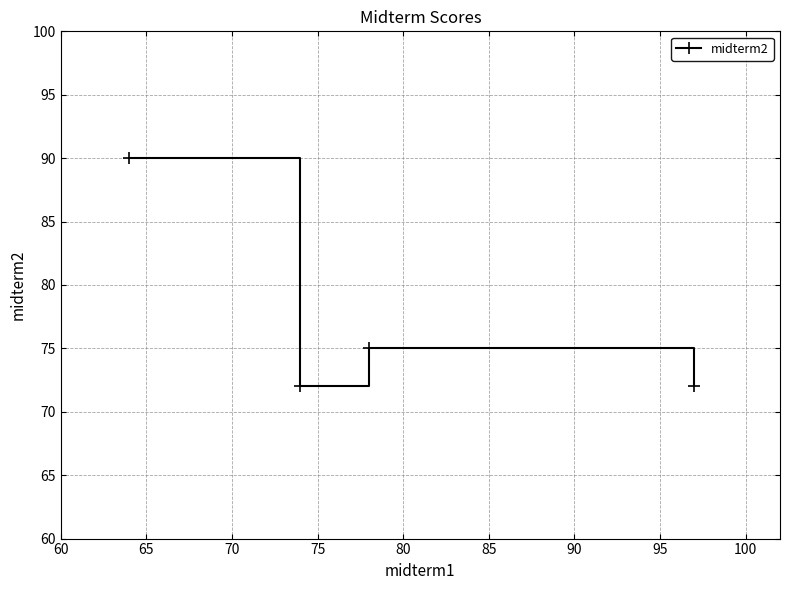

How many points are higher than both their immediate neighbors (excluding endpoints)?

1